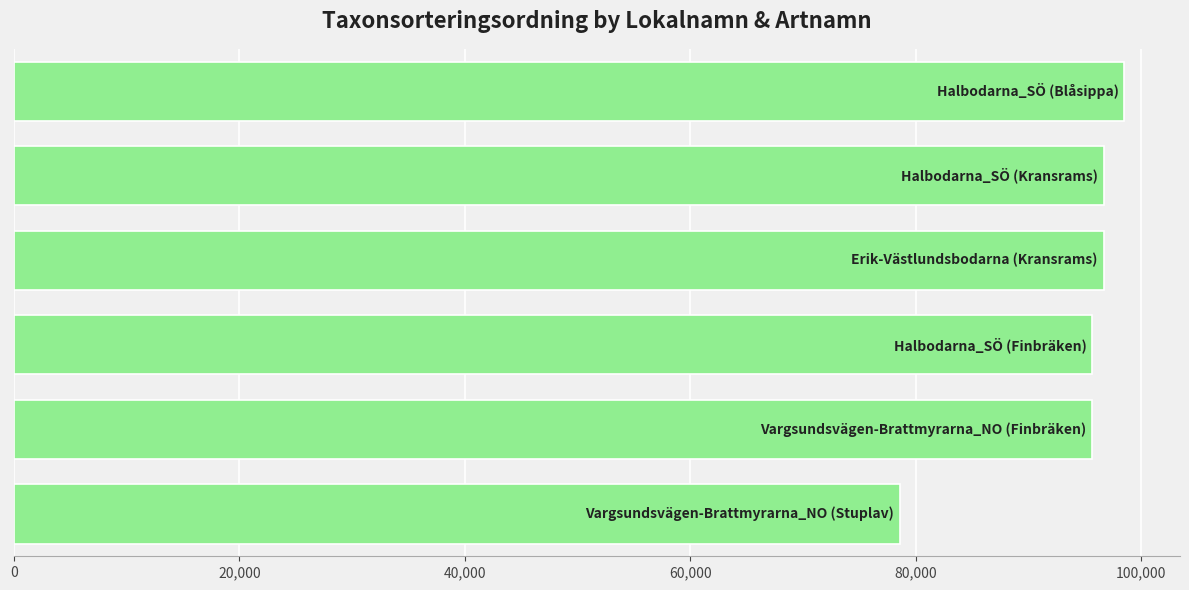

What is the difference between the maximum and minimum values?

19924